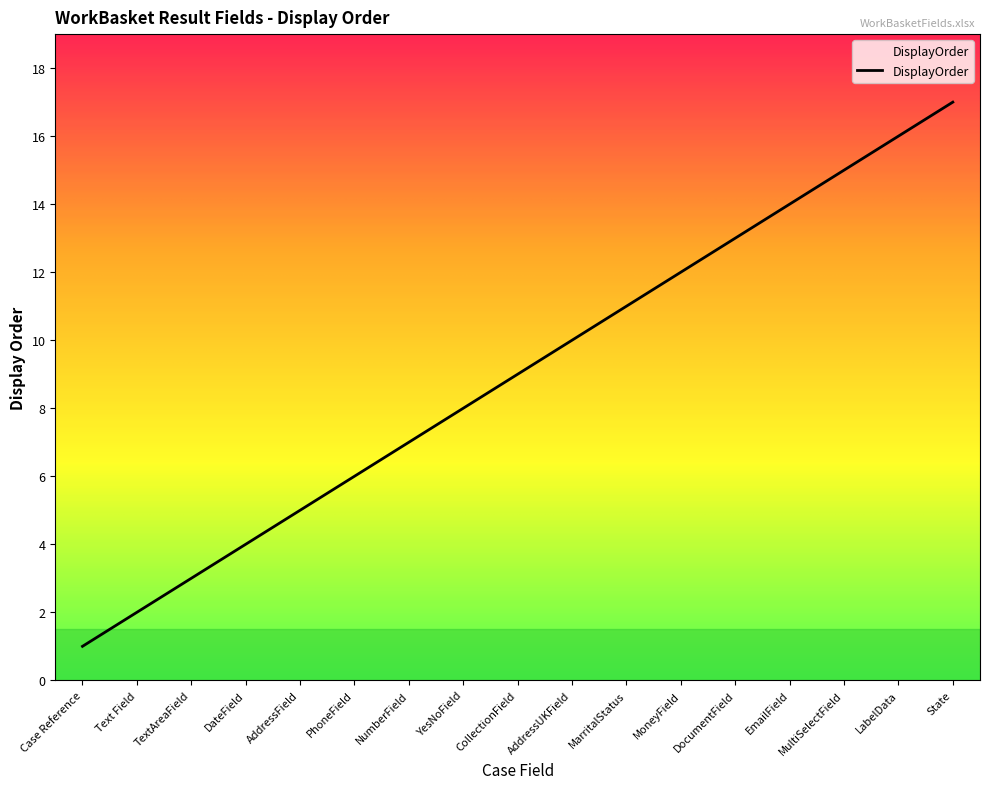

What is the ratio of the value at PhoneField to the value at MultiSelectField?

0.4